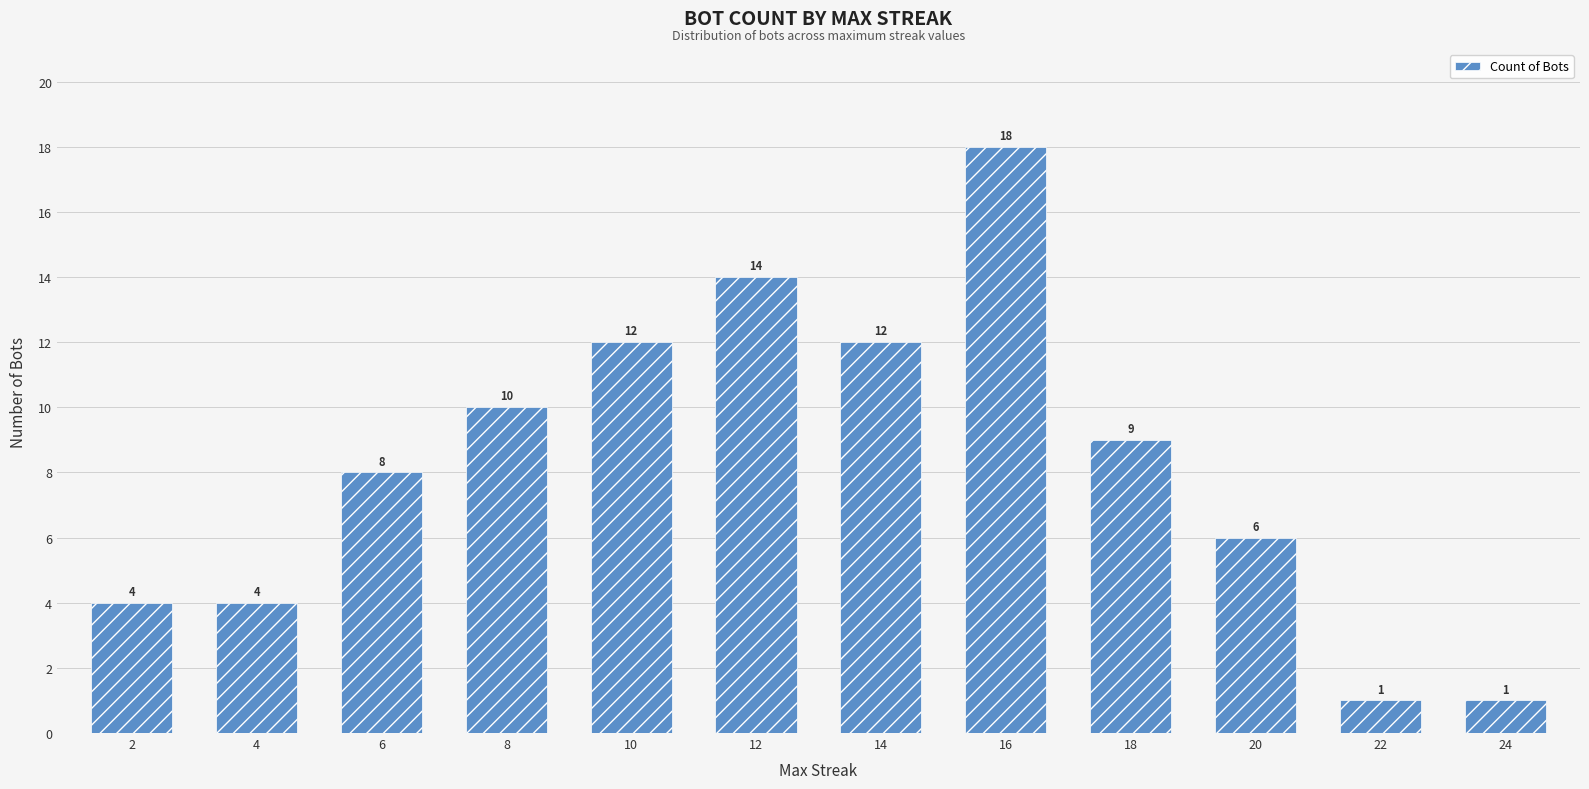

Reading right to left, what are all the values shown in this chart?

1	1	6	9	18	12	14	12	10	8	4	4